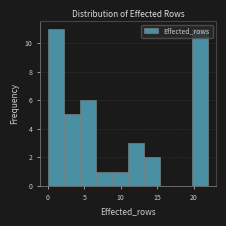

Reading left to right, transcribe this chart: for each bar, give the range it covers on the x-axis and its height. Neither the bar edges nor the heights are printed on the chart, so give them approximately, as read against the axes.

0.0 to 2.2: 11
2.2 to 4.4: 5
4.4 to 6.6: 6
6.6 to 8.8: 1
8.8 to 11.0: 1
11.0 to 13.2: 3
13.2 to 15.4: 2
15.4 to 17.6: 0
17.6 to 19.8: 0
19.8 to 22.0: 11